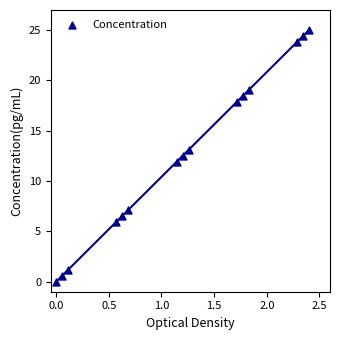

What is the range of X values (max minus min)?

2.4